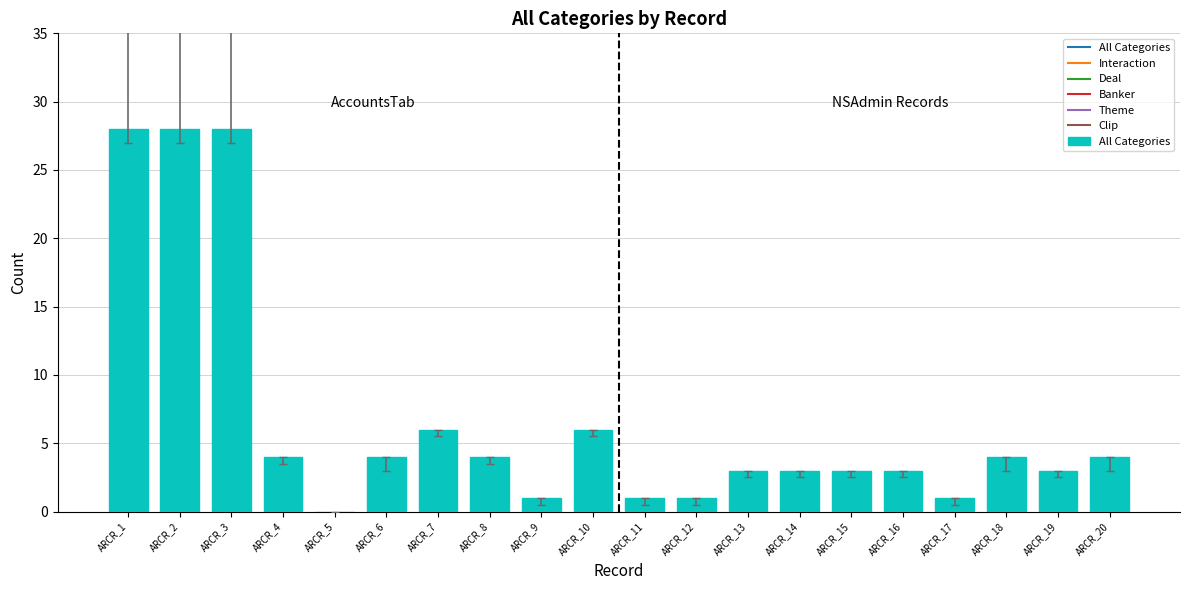

What is the maximum value shown in the chart?

28